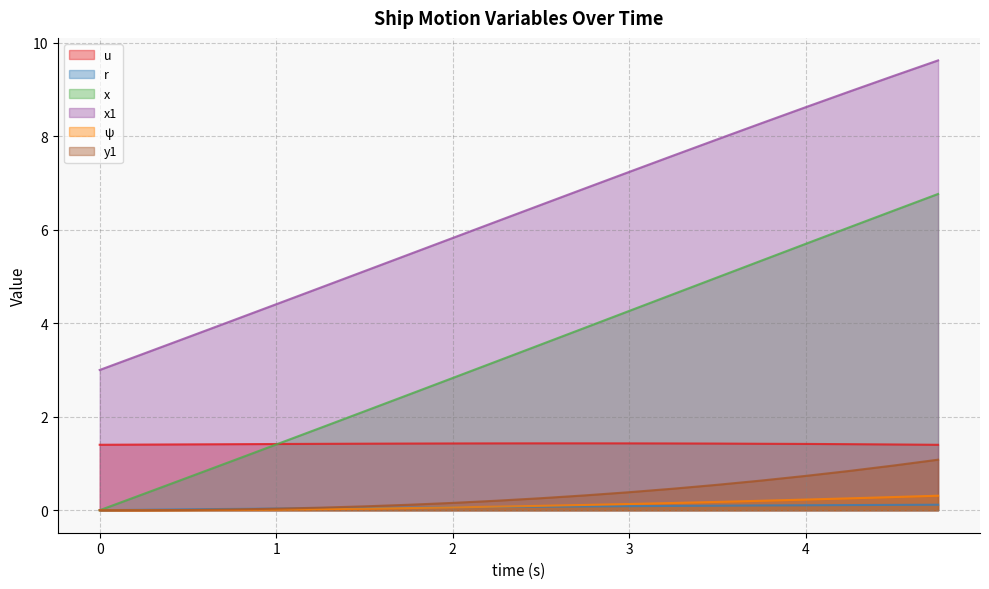

What position from the right is 3.25?

7